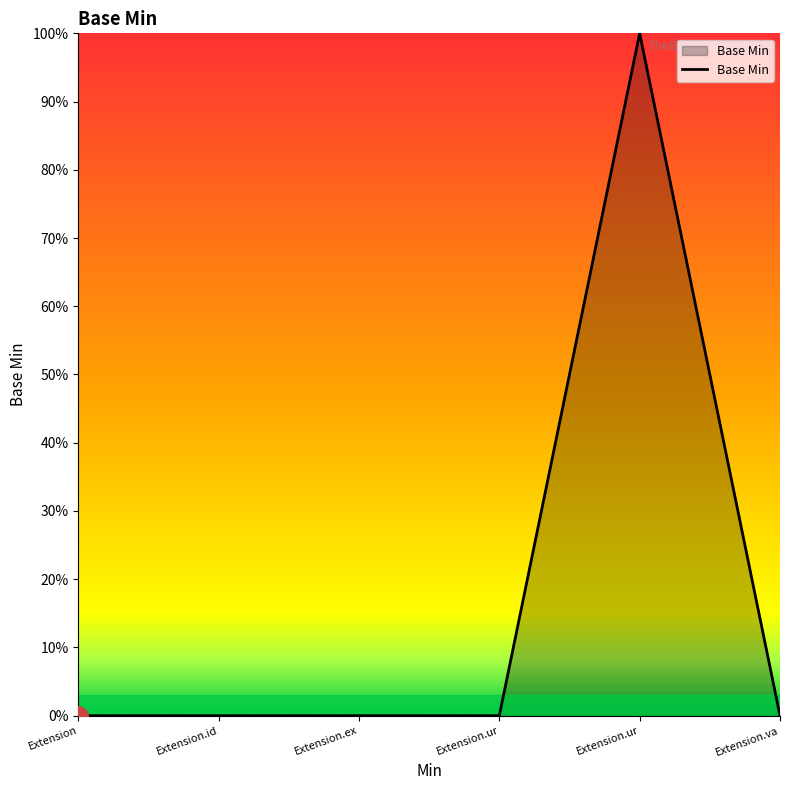

Does the chart have visible grid lines?

No